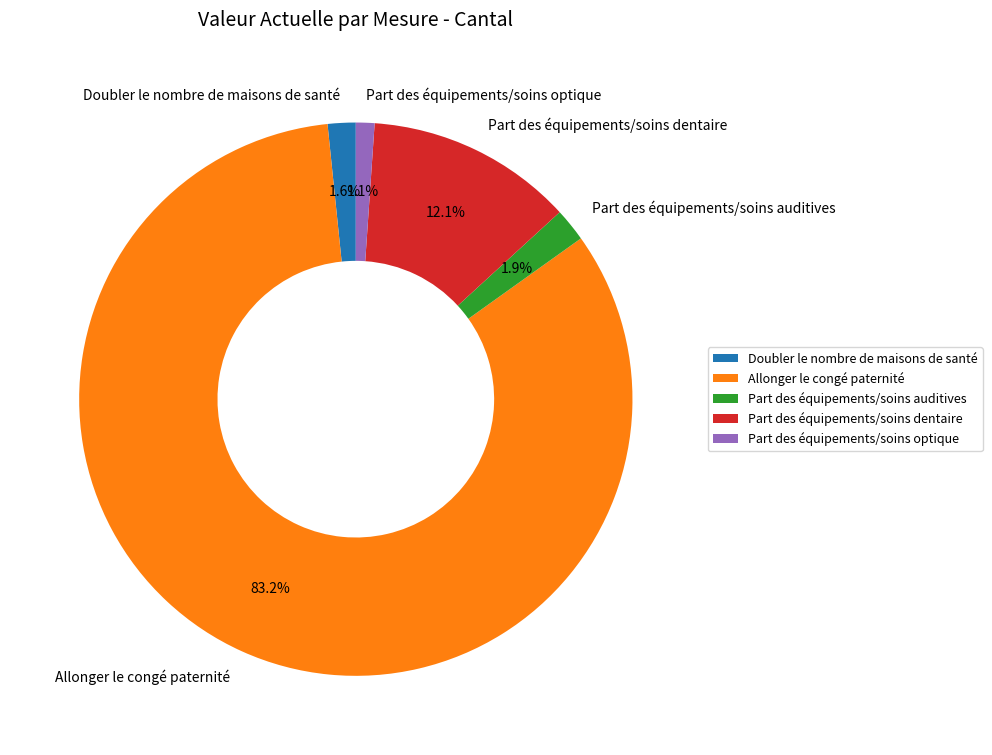

Which has a higher value, Part des équipements/soins optique or Doubler le nombre de maisons de santé?

Doubler le nombre de maisons de santé